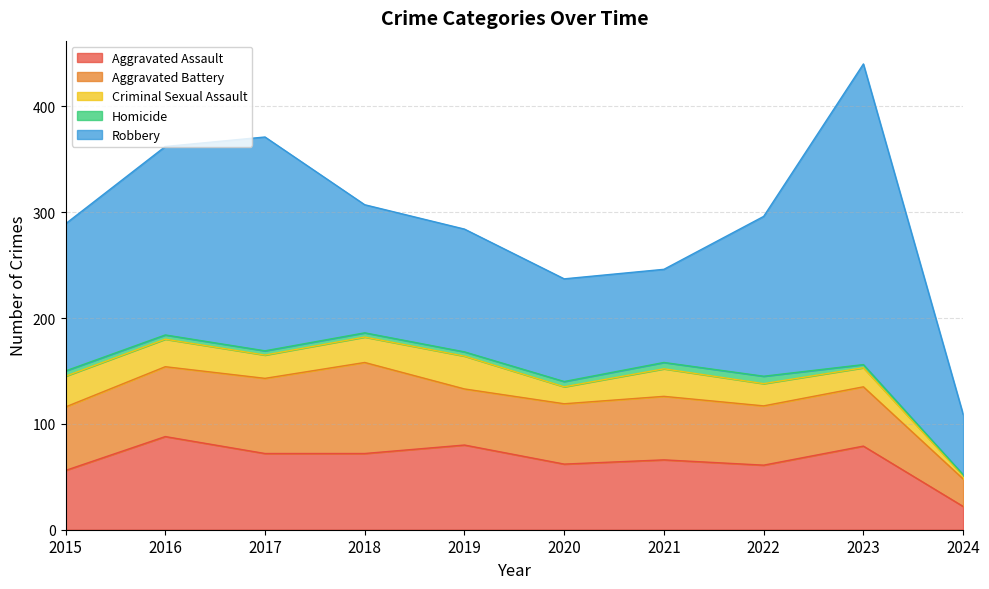

True or false: Aggravated Assault has a value of 13 at 2024.

False